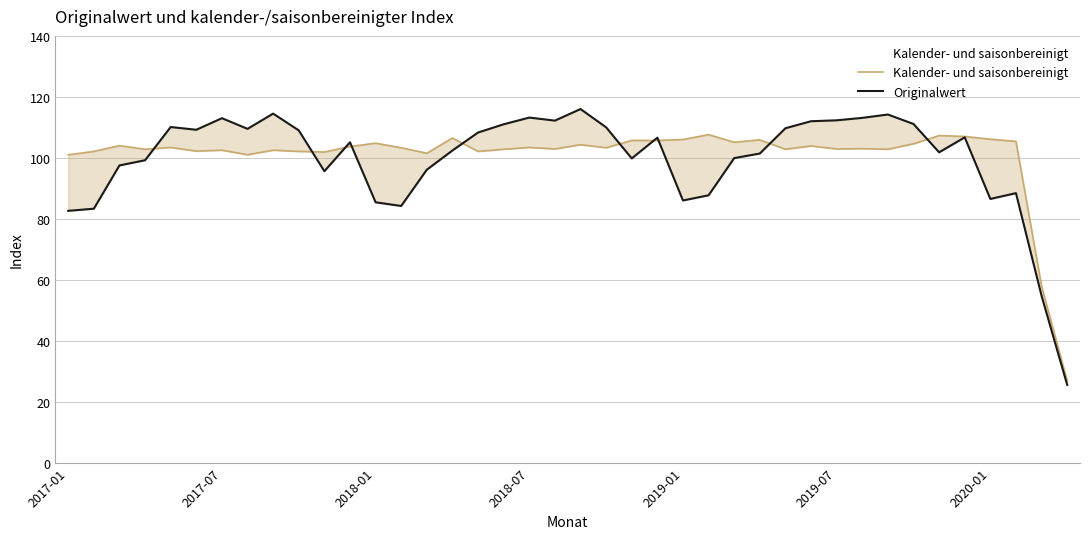

In Originalwert, how many points are lower than both neighbors (excluding endpoints)?

9